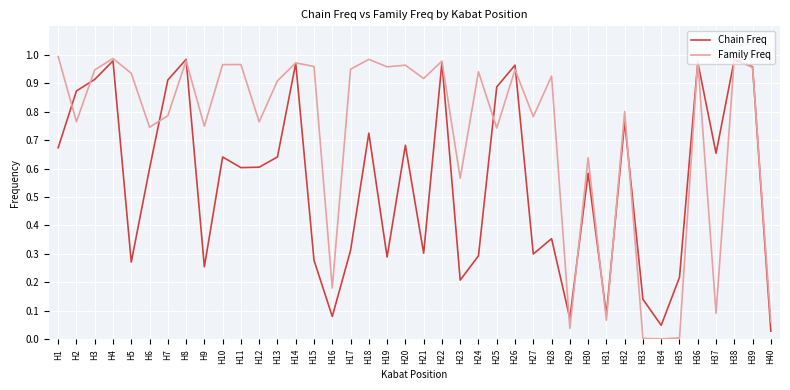

At which label is Chain Freq closest to 0?

H40